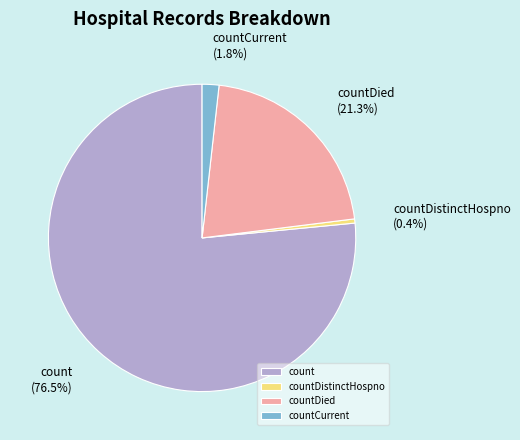

Which category has the biggest portion of the pie?

count